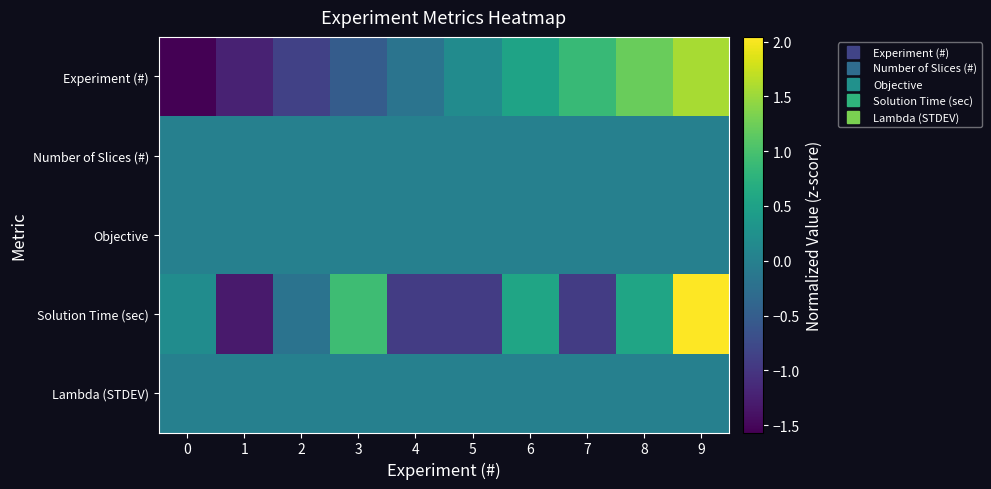

Which series has the largest range (max minus min)?

Solution Time (sec)